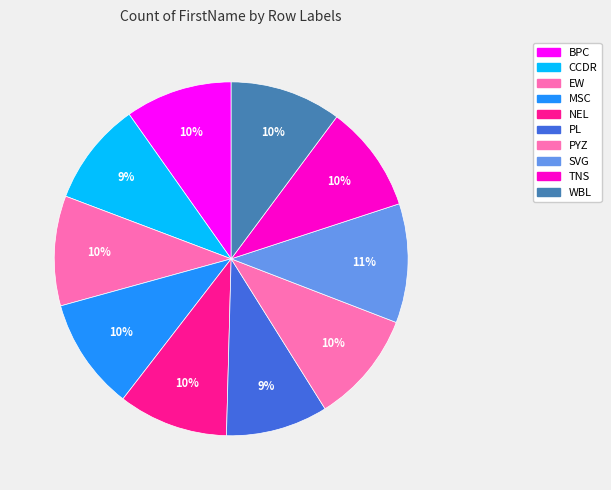

What is the change in value from NEL to TNS?

-4